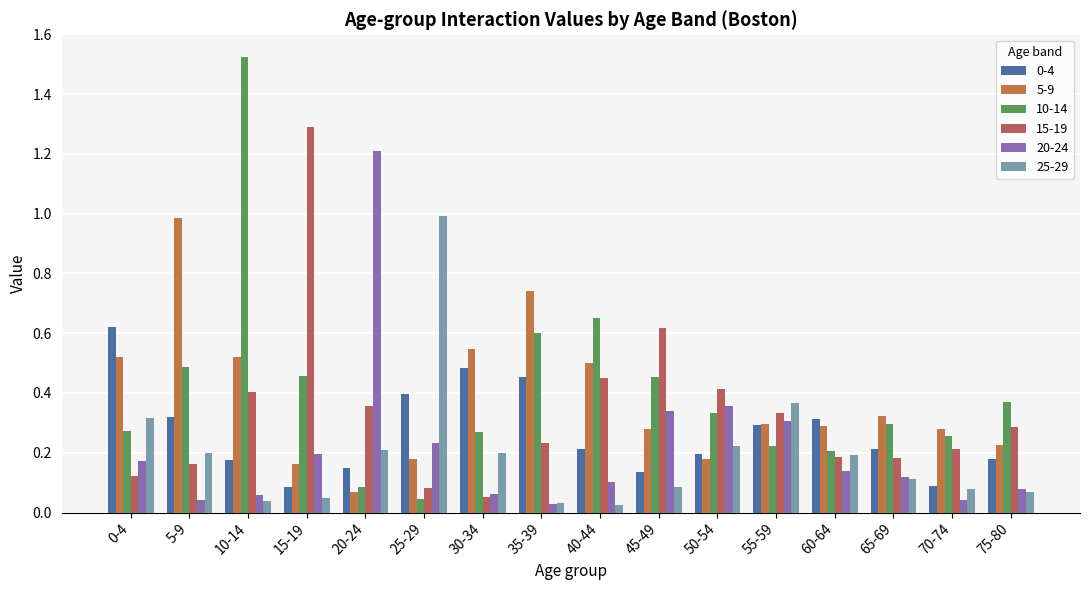

What position from the right is 55-59?

5